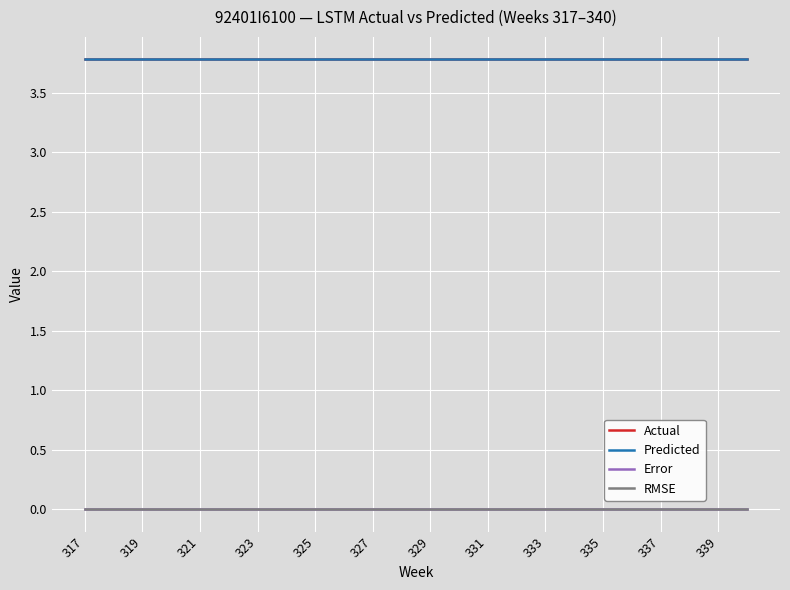

Does the chart have visible grid lines?

Yes